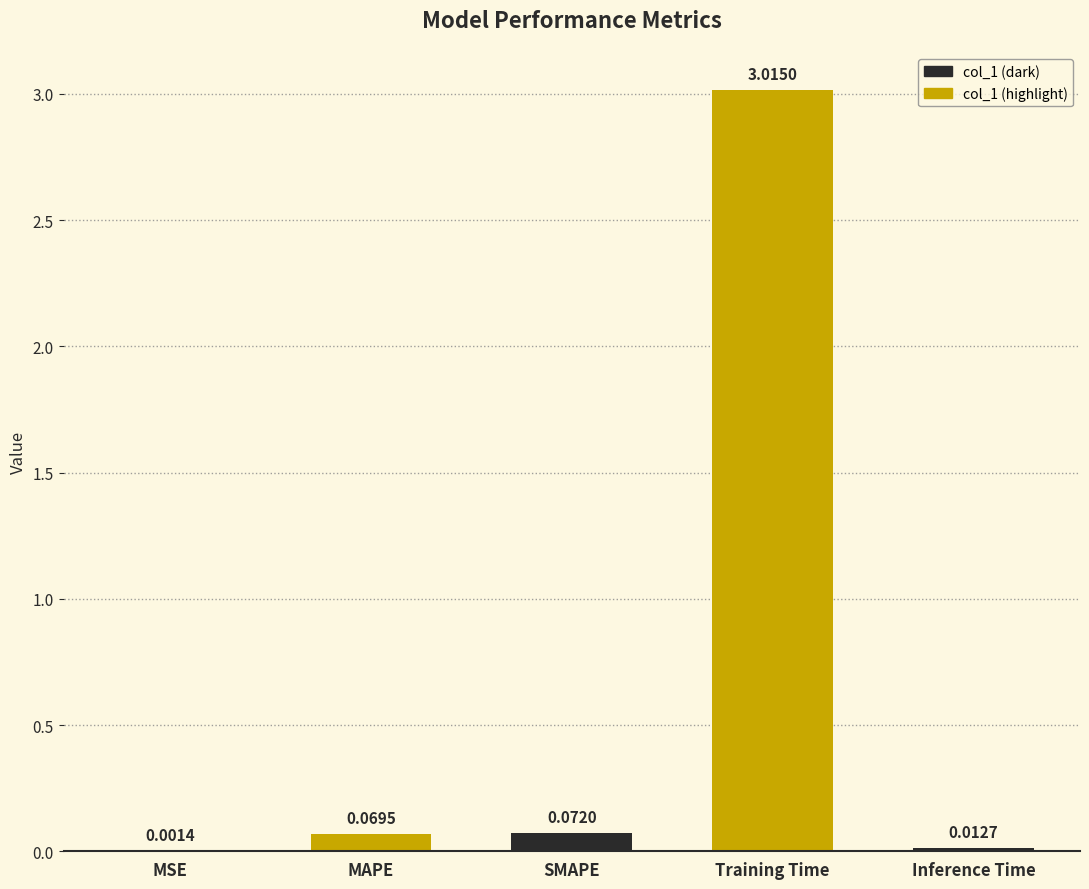

Where is the data nearest to the value 1?

SMAPE